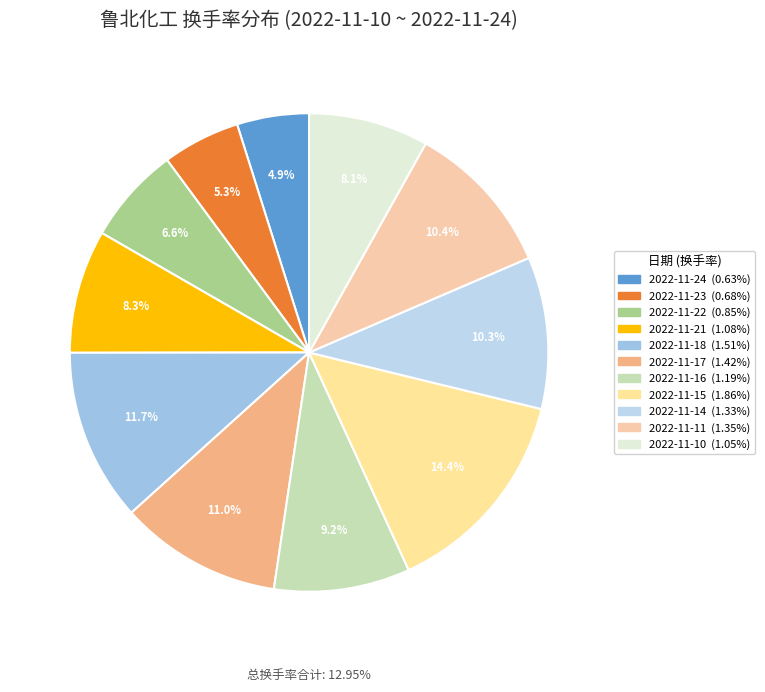

What portion of the pie excludes 2022-11-21?

91.7%